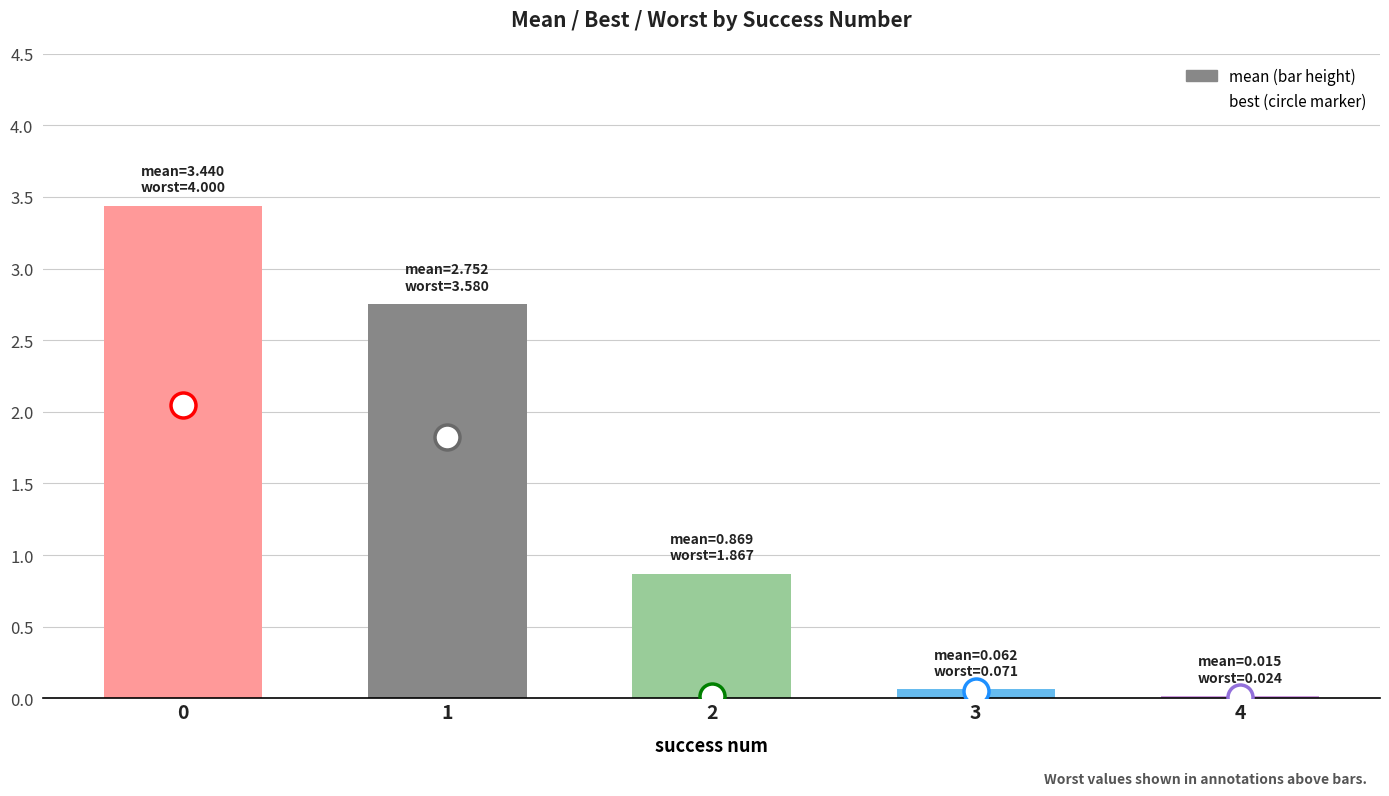

Is it true that the value at 4 is 0.0?

True